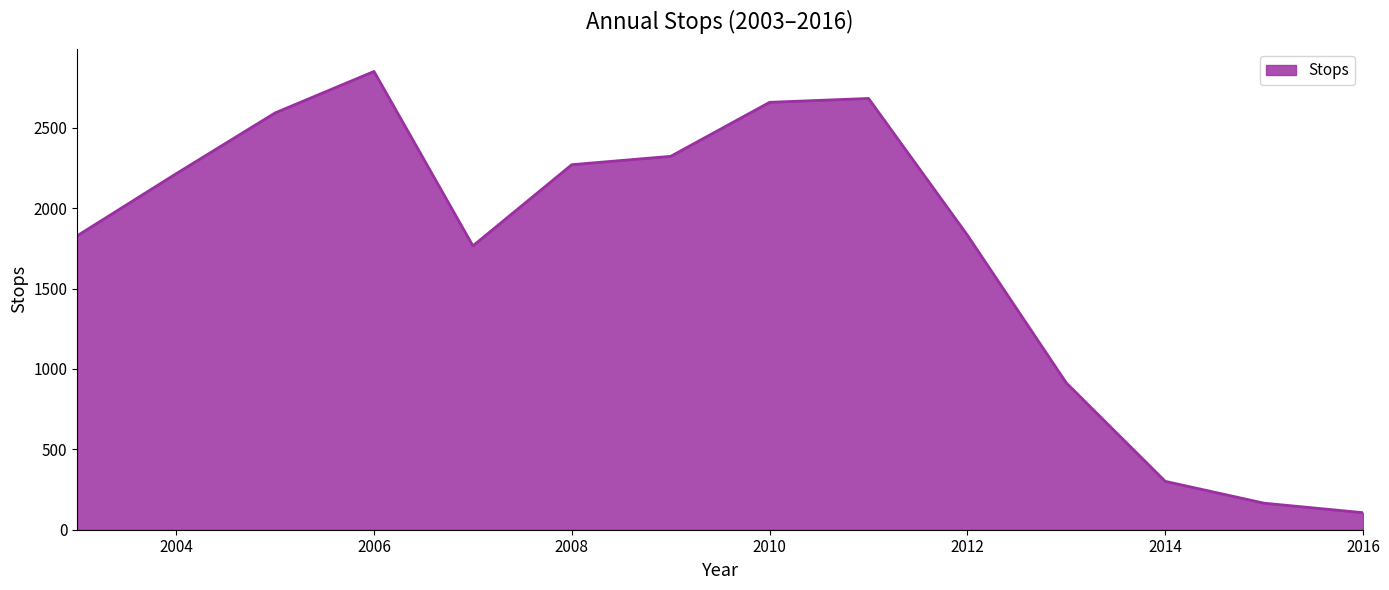

Count the number of categories in the chart.

14